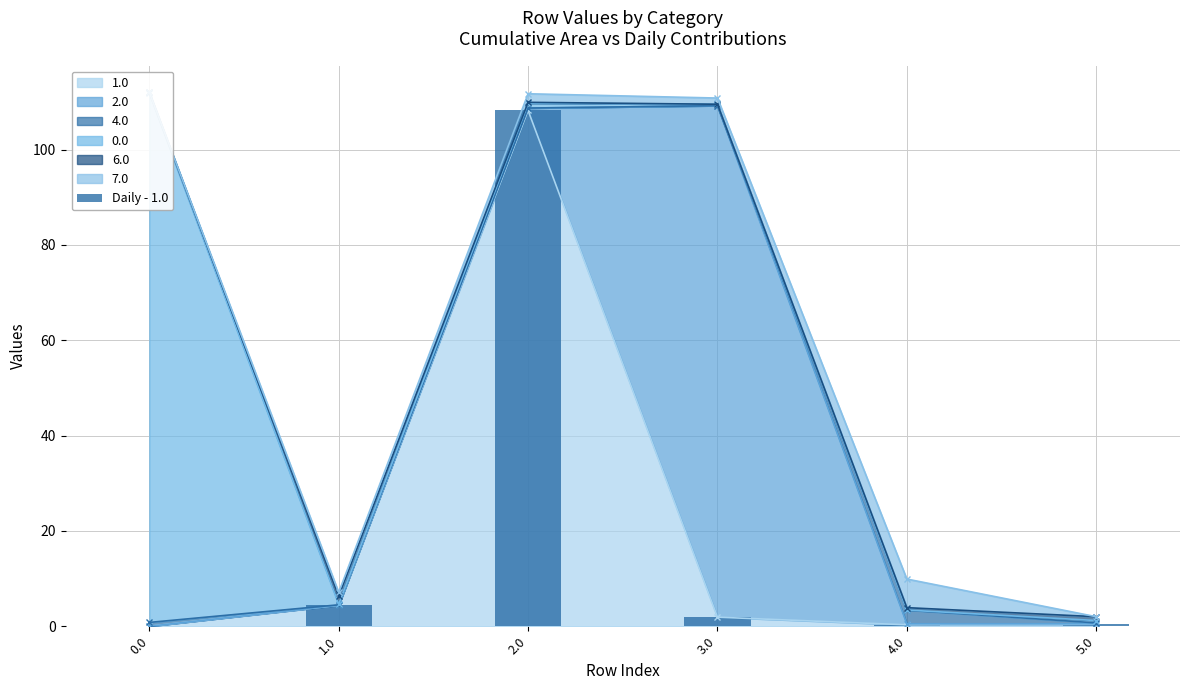

Reading left to right, transcribe all the data shown in this chart.

0.0=0.0	1.0=4.4	2.0=108.2	3.0=1.9	4.0=0.3	5.0=0.4